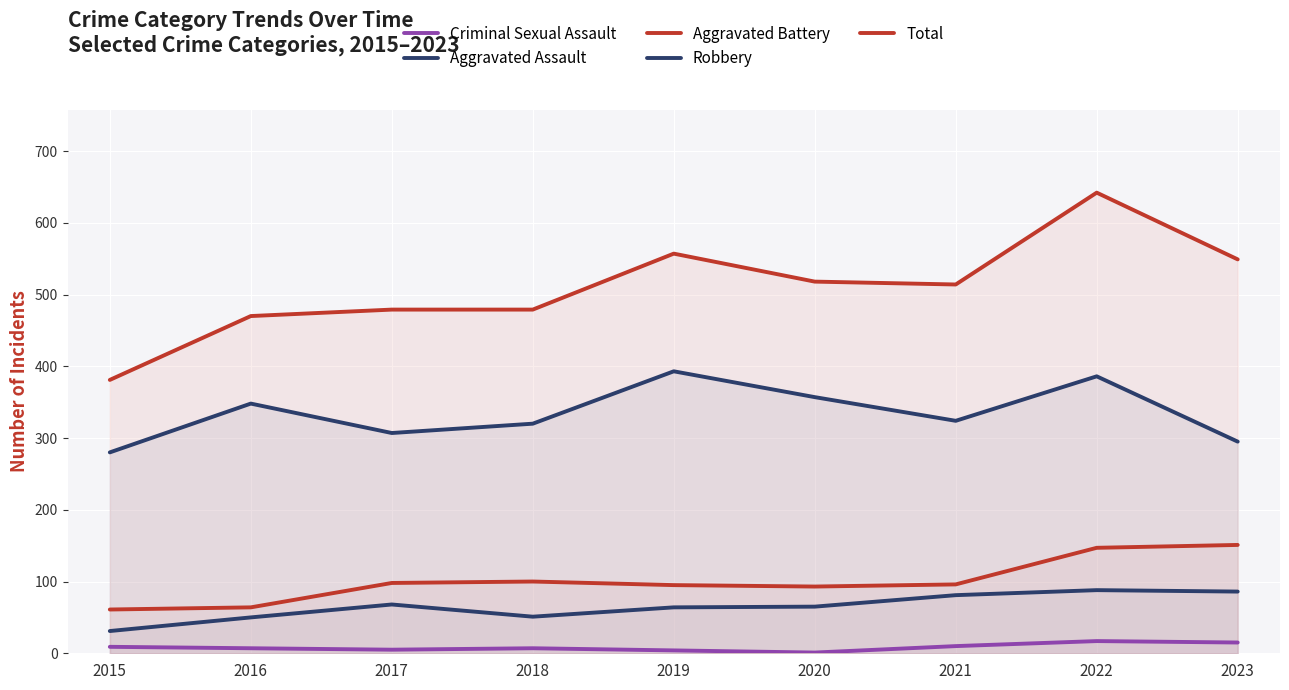

True or false: Criminal Sexual Assault and Aggravated Battery cross at least once.

False